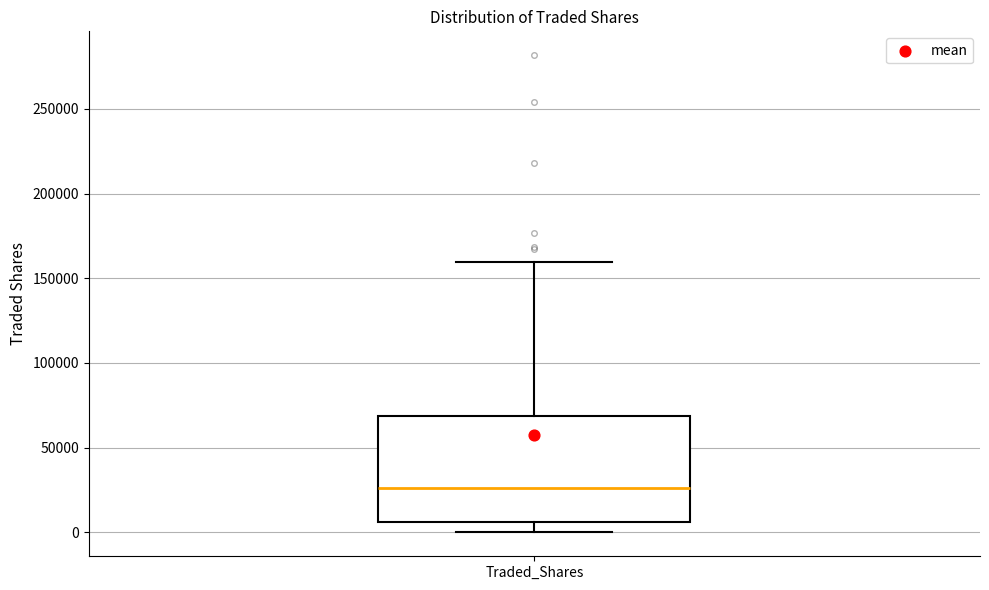

Where does the lower whisker of the box for Traded_Shares end on the y-axis? The values are not printed on the chart, so give them approximately, as read against the axis.

0